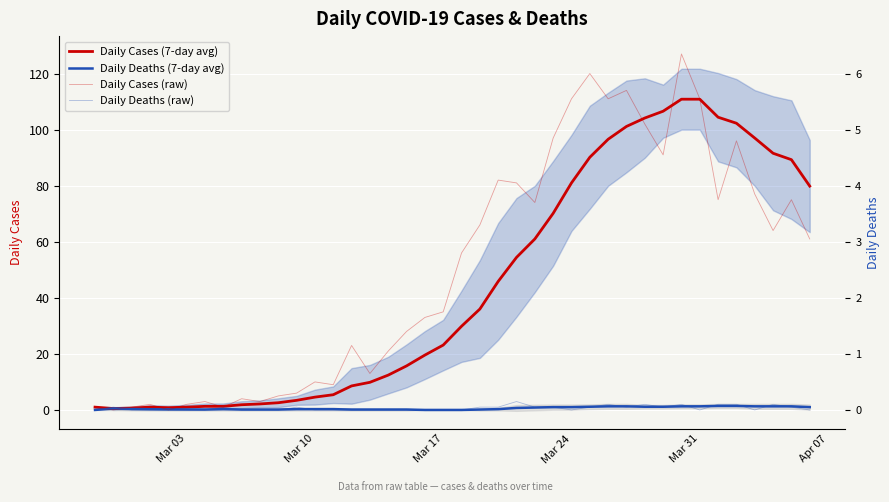

What is the average value of the Daily Cases (7-day avg) series?

44.5